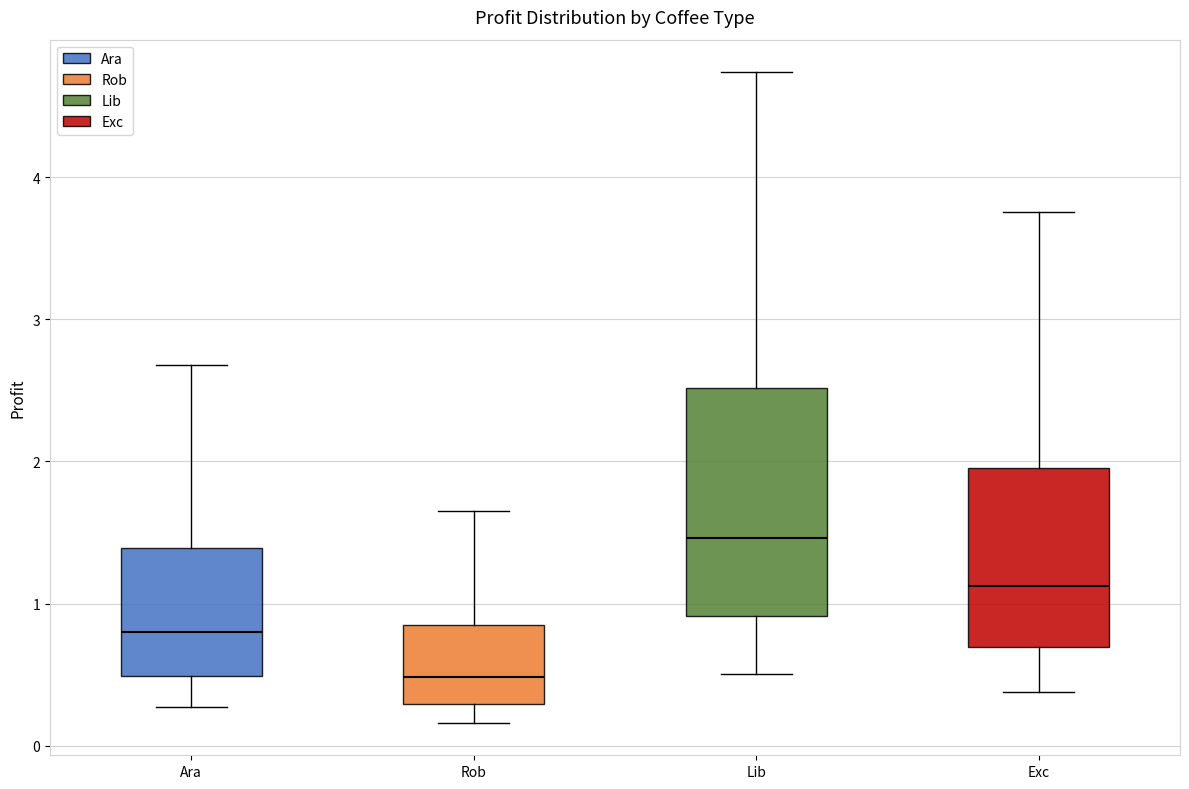

Reading left to right, transcribe this box plot: for each box, give where its median line is, the range the box spans, and where its two whiskers end, as read against the y-axis. The values are not printed on the chart, so give them approximately, as read against the axis.

Ara: median 0.8, box 0.5 to 1.4, whiskers 0.3 to 2.7
Rob: median 0.5, box 0.3 to 0.8, whiskers 0.2 to 1.6
Lib: median 1.5, box 0.9 to 2.5, whiskers 0.5 to 4.7
Exc: median 1.1, box 0.7 to 2.0, whiskers 0.4 to 3.8